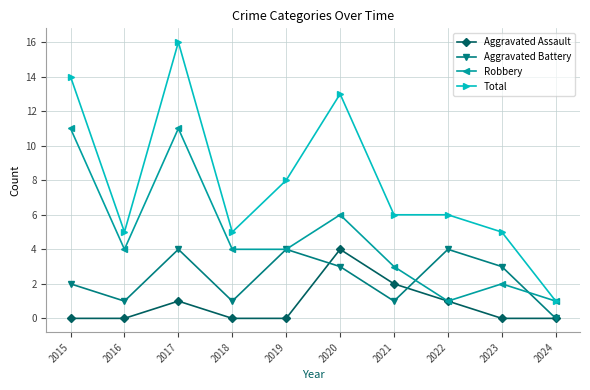

True or false: Aggravated Battery and Total cross at least once.

False